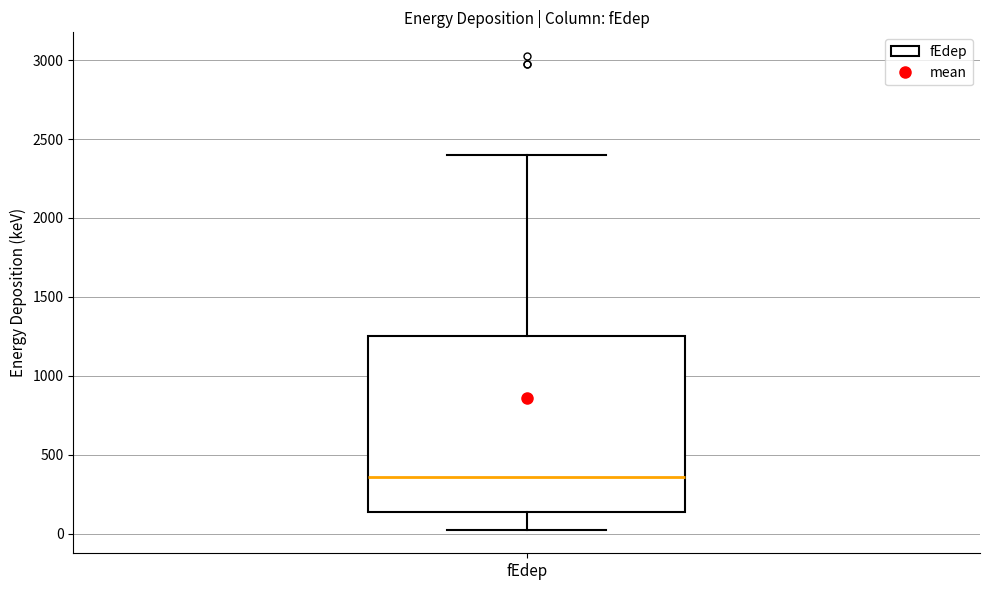

Transcribe this box plot: give where the median line is, the range the box spans, and where the two whiskers end, as read against the y-axis. The values are not printed on the chart, so give them approximately, as read against the axis.

median 350, box 150 to 1250, whiskers 50 to 2400